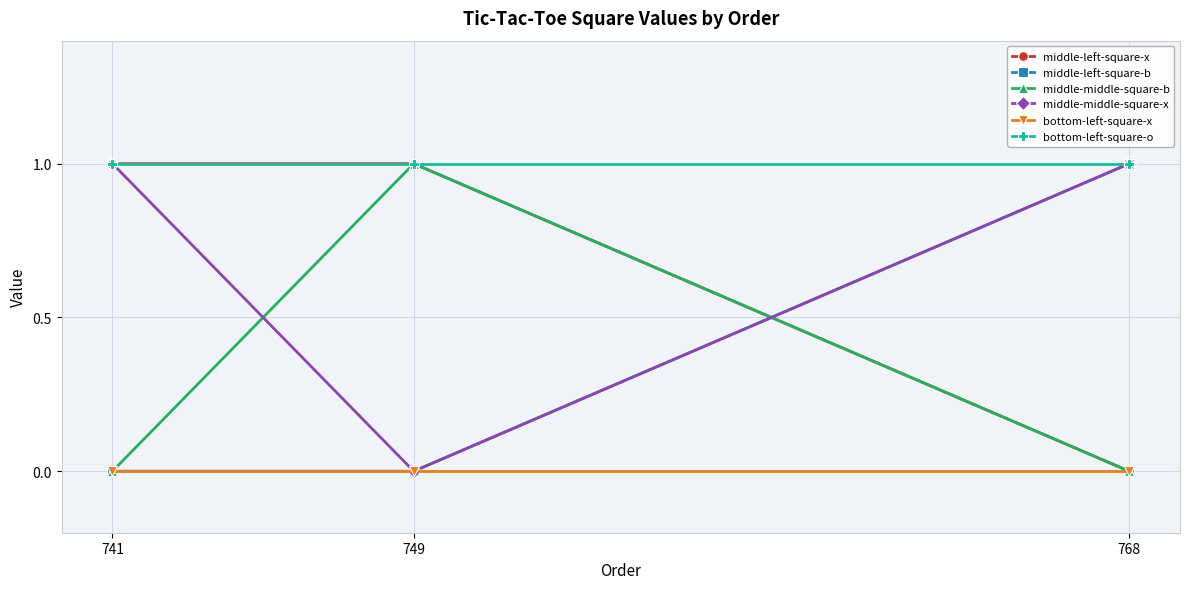

At how many categories does at least one series exceed 0?

3